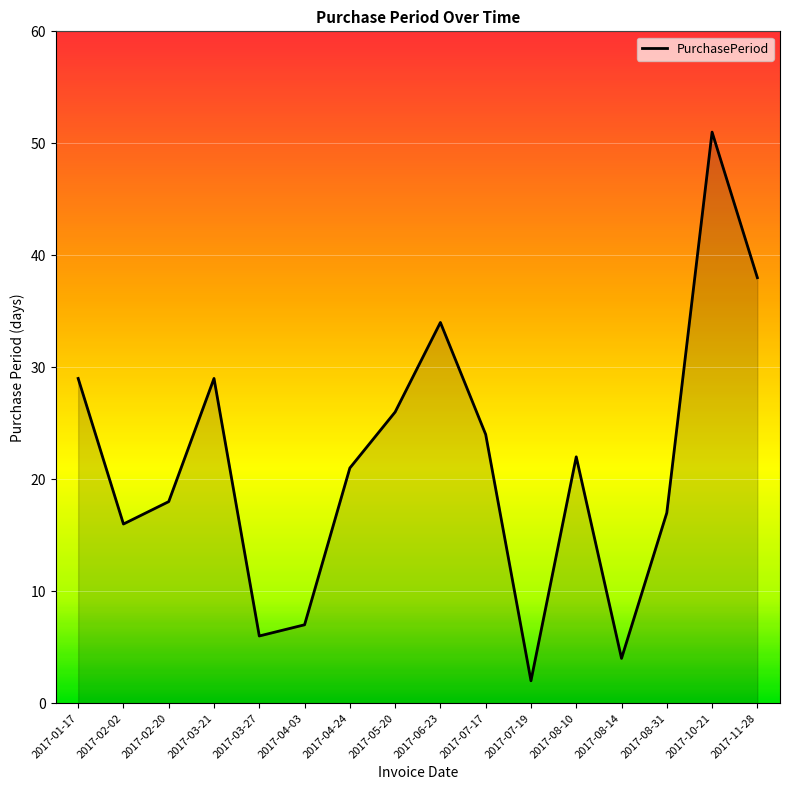

At which label does the data first exceed 22?

2017-01-17